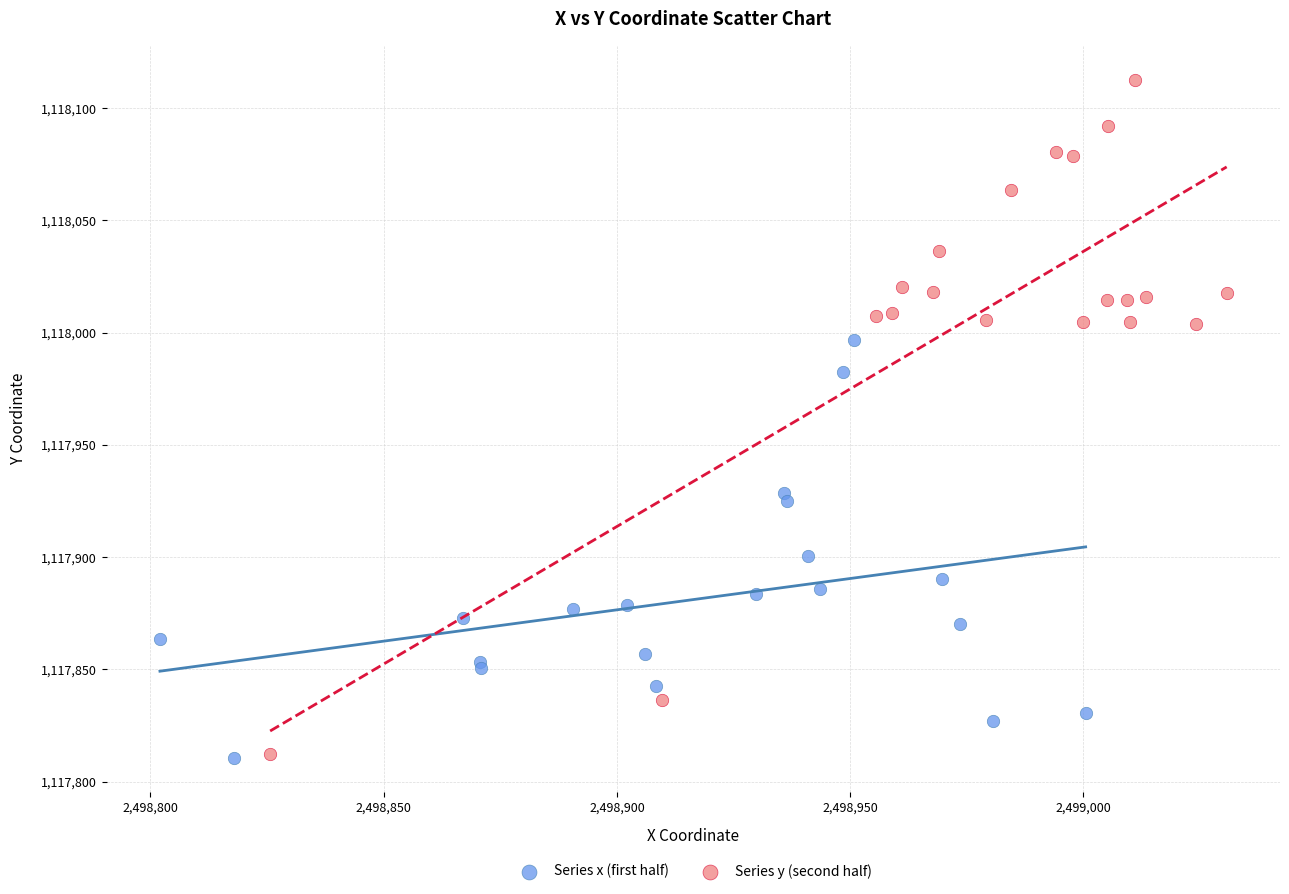

Which series contains the highest Y value?

Series y (second half)